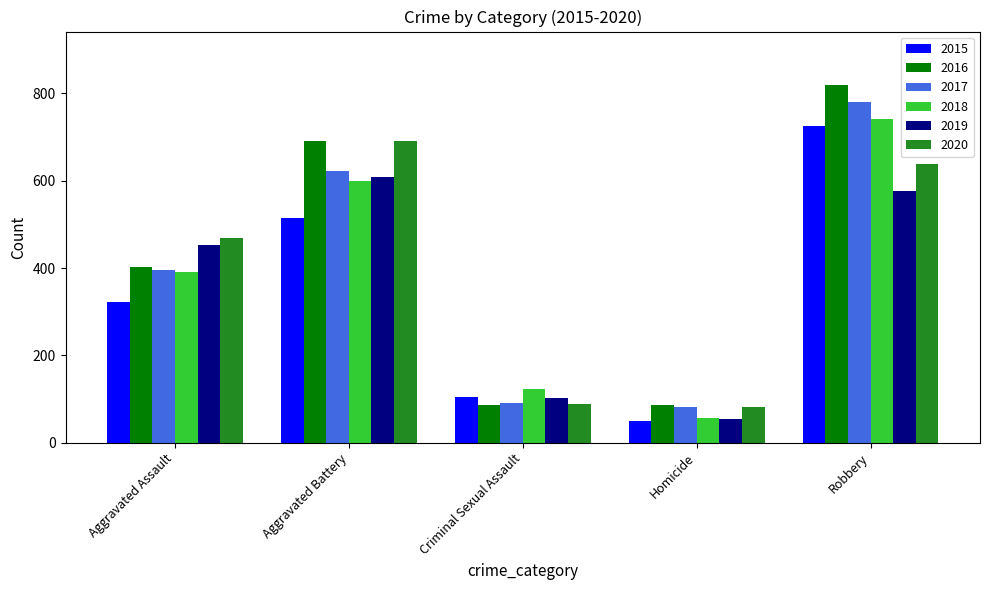

What is the difference between the 2015 values at Aggravated Battery and Robbery?

211